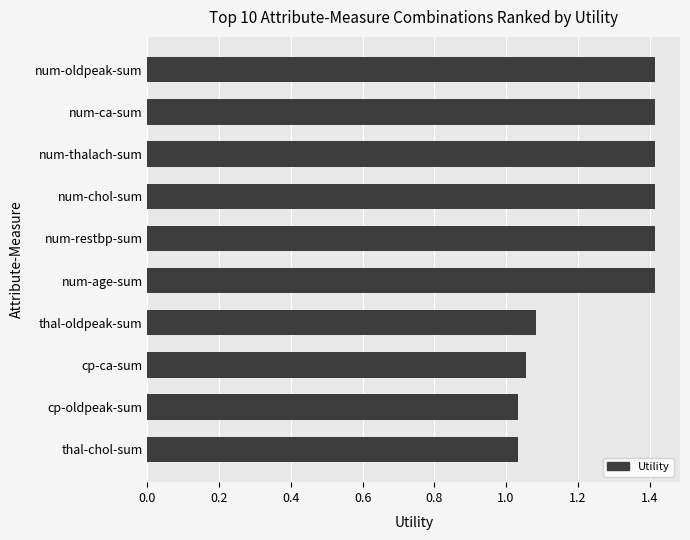

Is it true that the value at cp-ca-sum is 0.5?

False